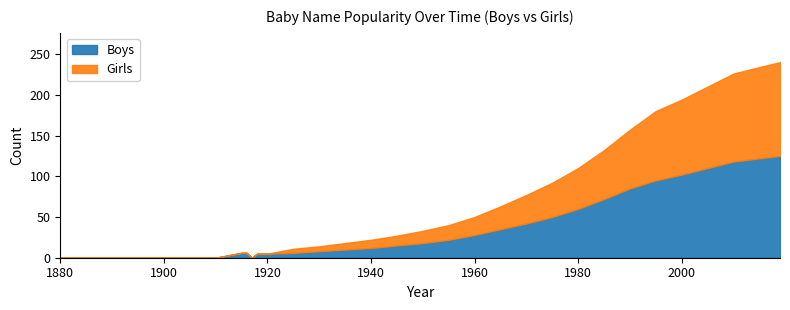

At 1920, list the series in order from largest to smallest.

Boys, Girls